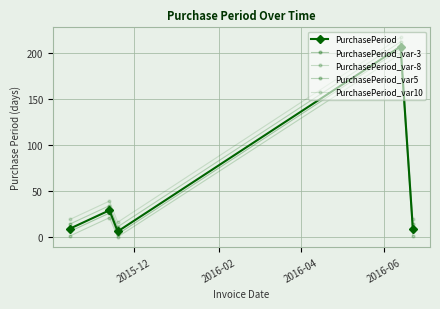

How many data points does each series have?

5